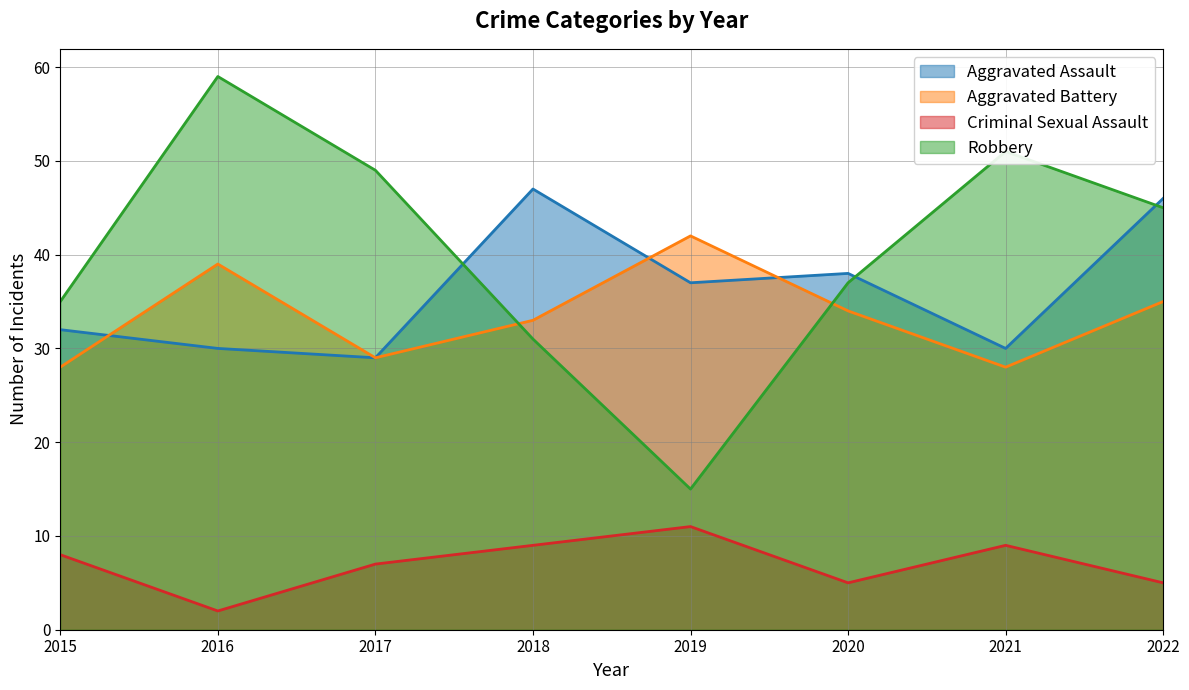

Where is Aggravated Battery nearest to the value 35?

2022